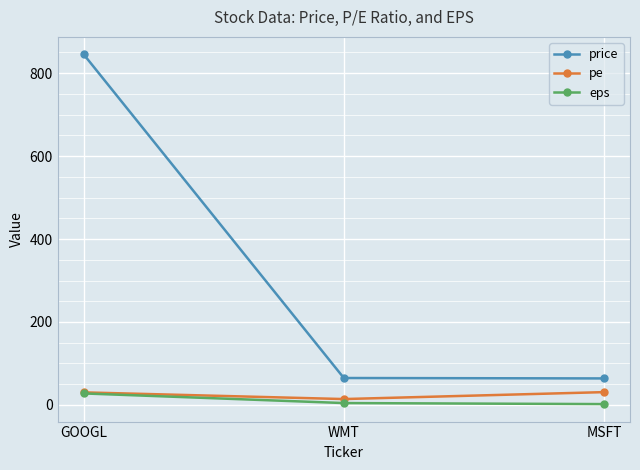

What is the maximum value shown in the chart?

845.0